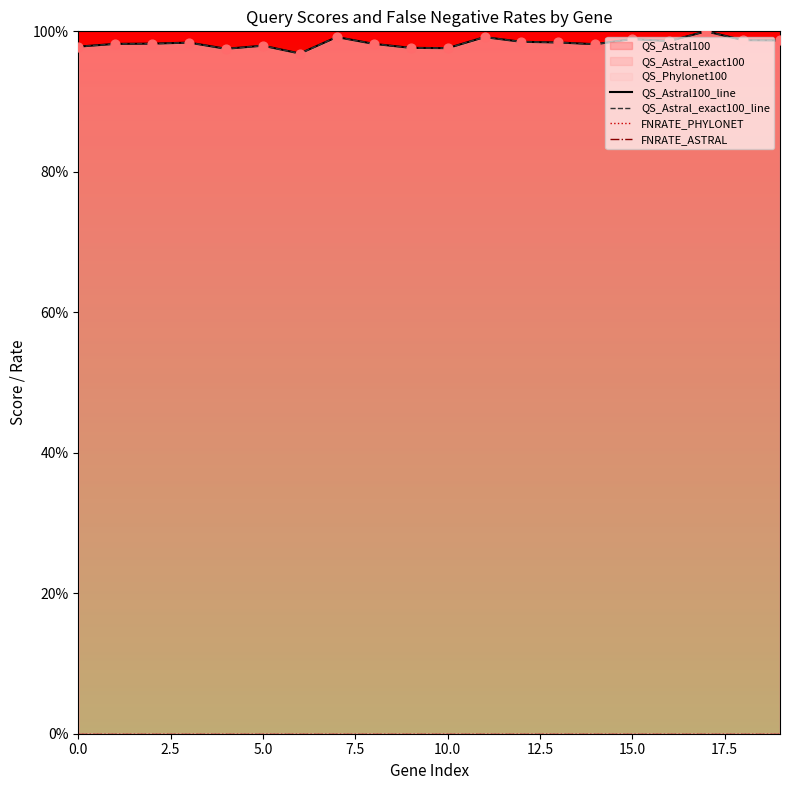

What is the total value across all series at 12?

197.0